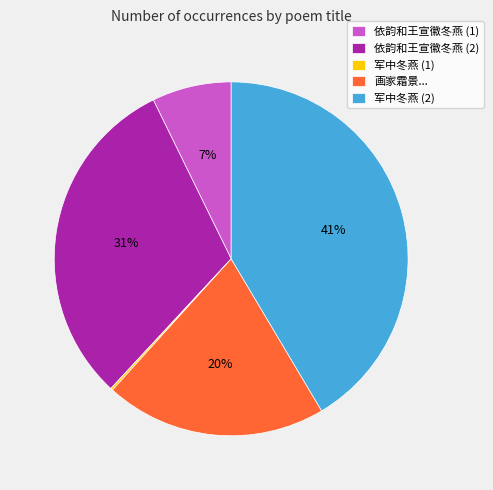

What is the largest slice in the pie chart?

军中冬燕 (2)